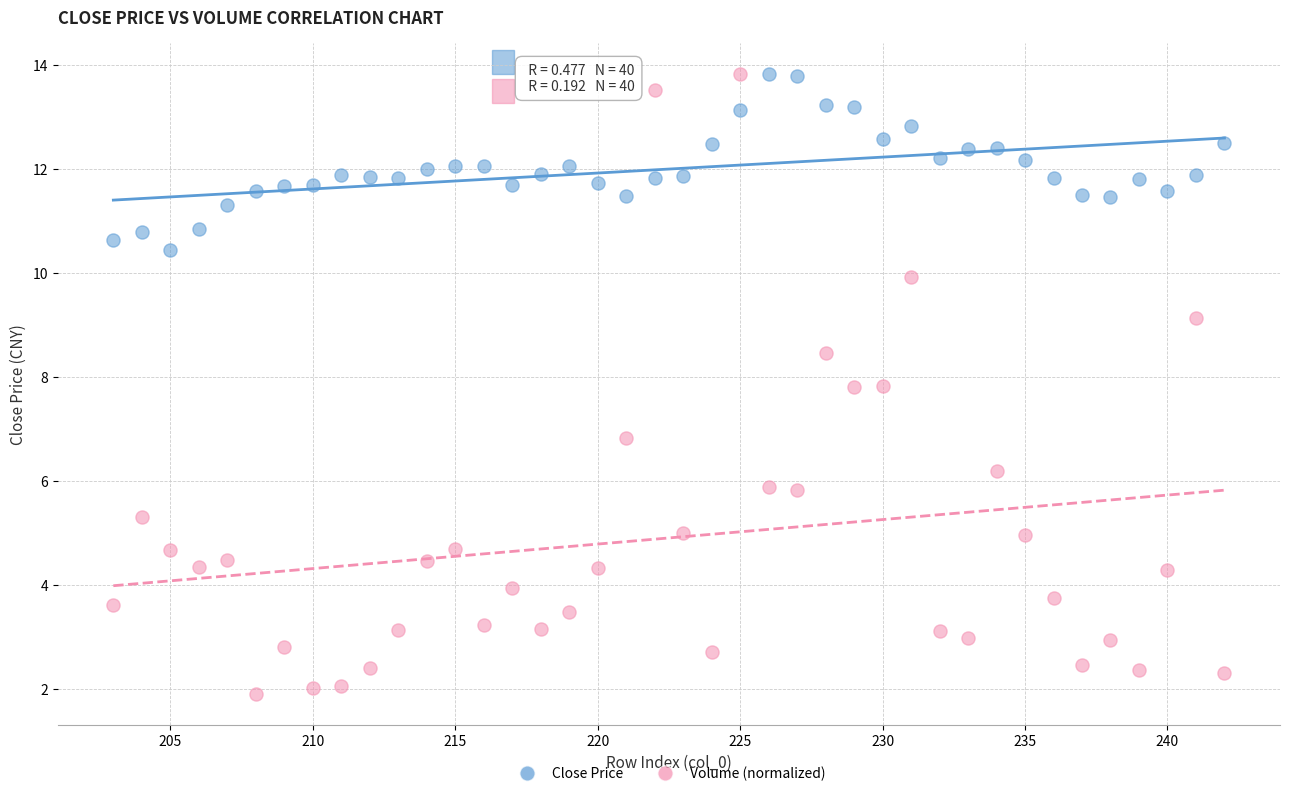

Which series has the largest Y range (max minus min)?

Volume (normalized)